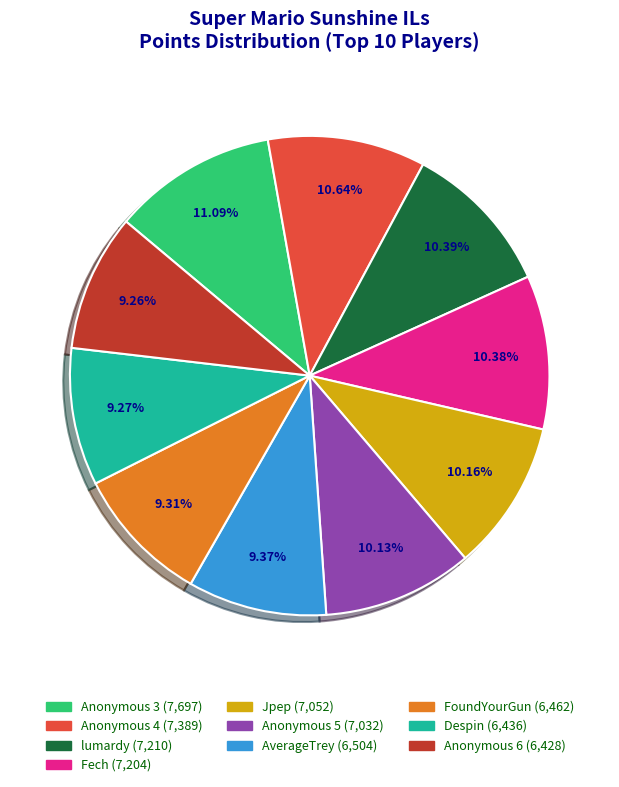

Does any single category account for the majority?

No